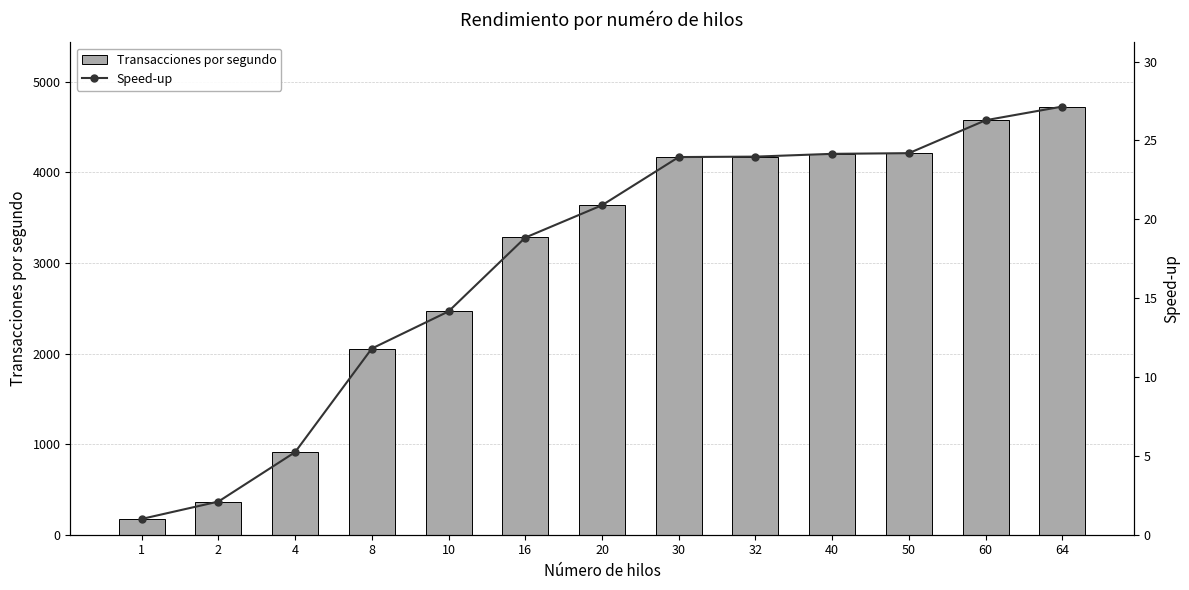

Which series has the largest range (max minus min)?

Transacciones por segundo